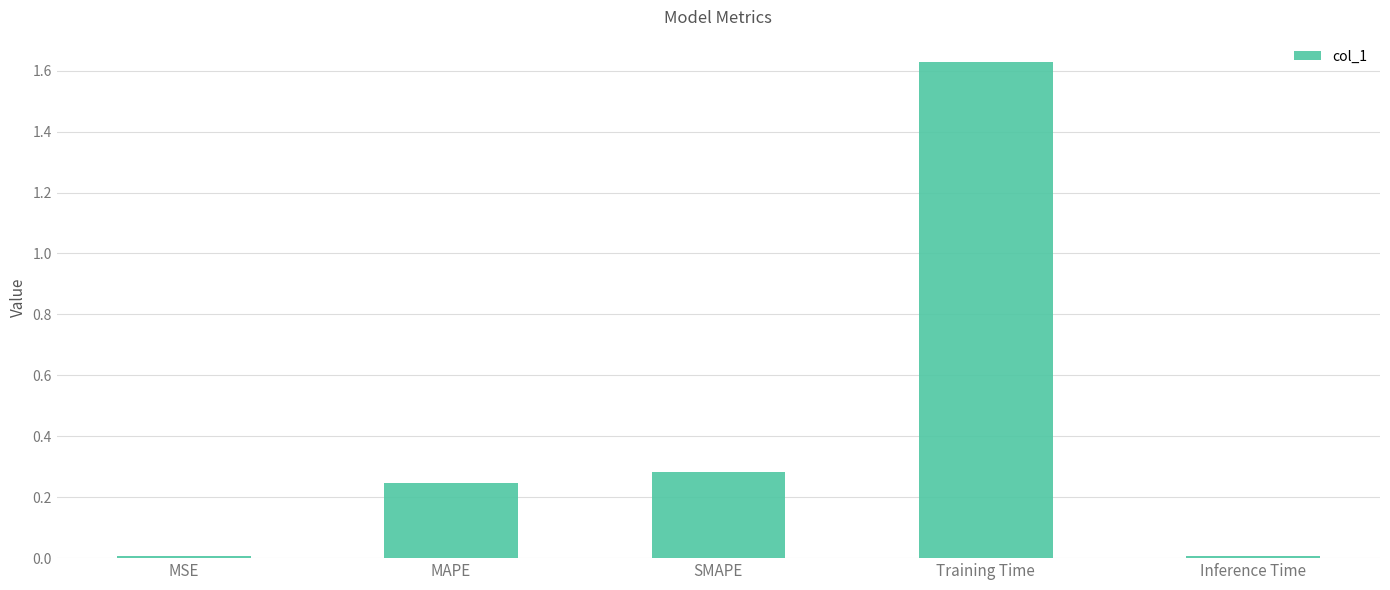

Is it true that the value at Training Time is 2.8?

False